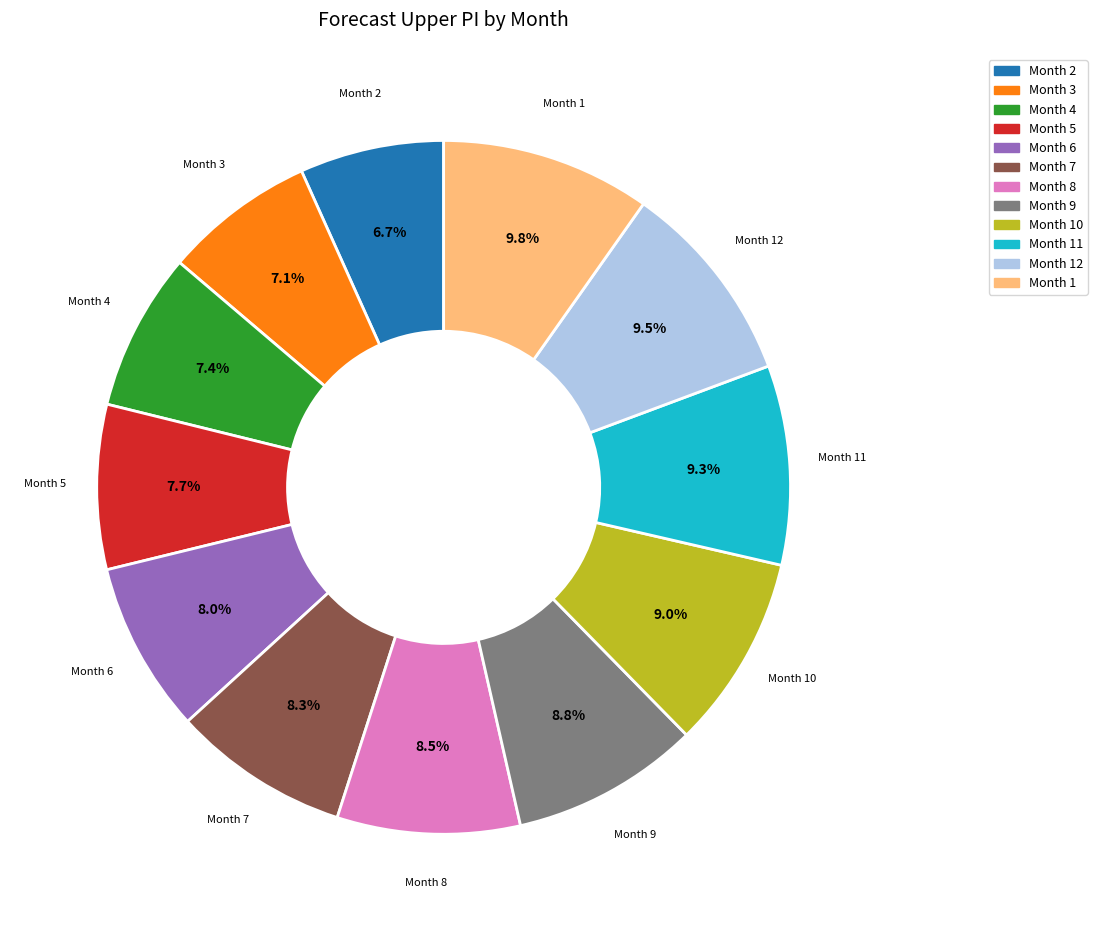

How many segments does this pie chart have?

12